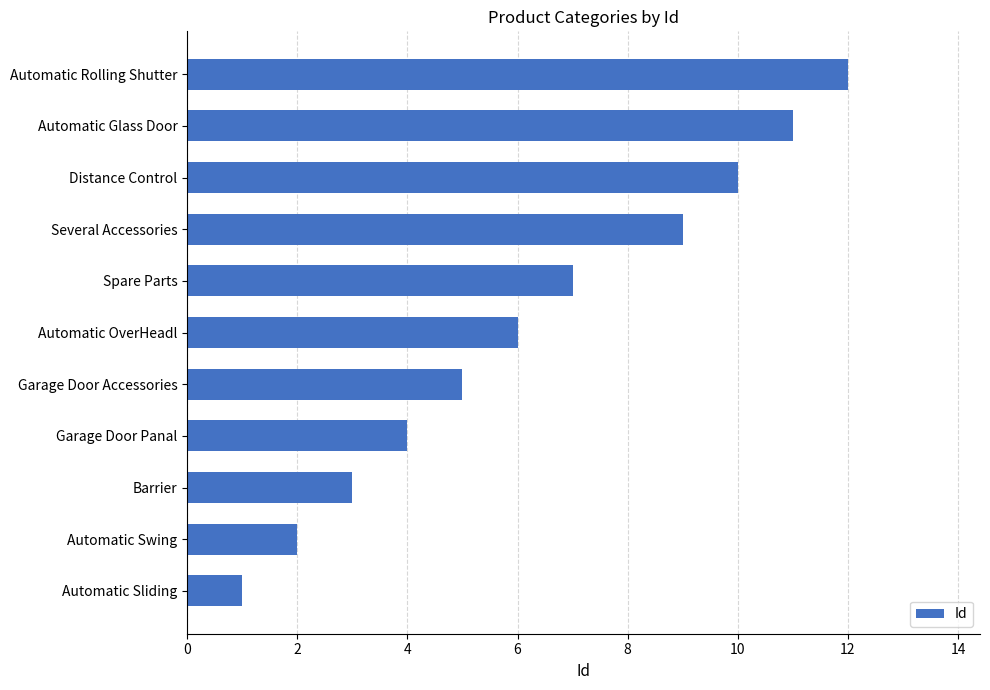

The value at Barrier is 3. True or false?

True